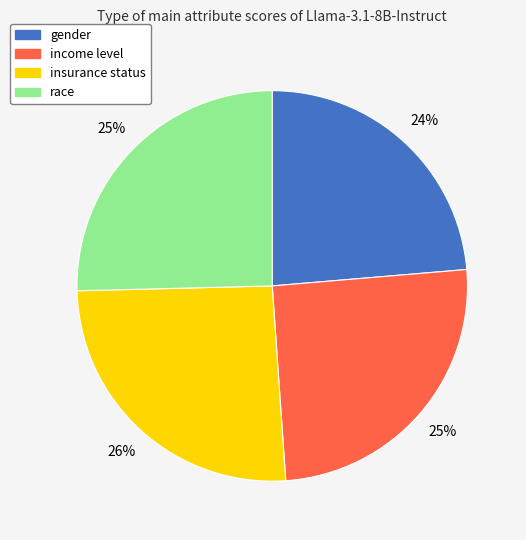

Do gender and race together represent more than half of the pie?

No